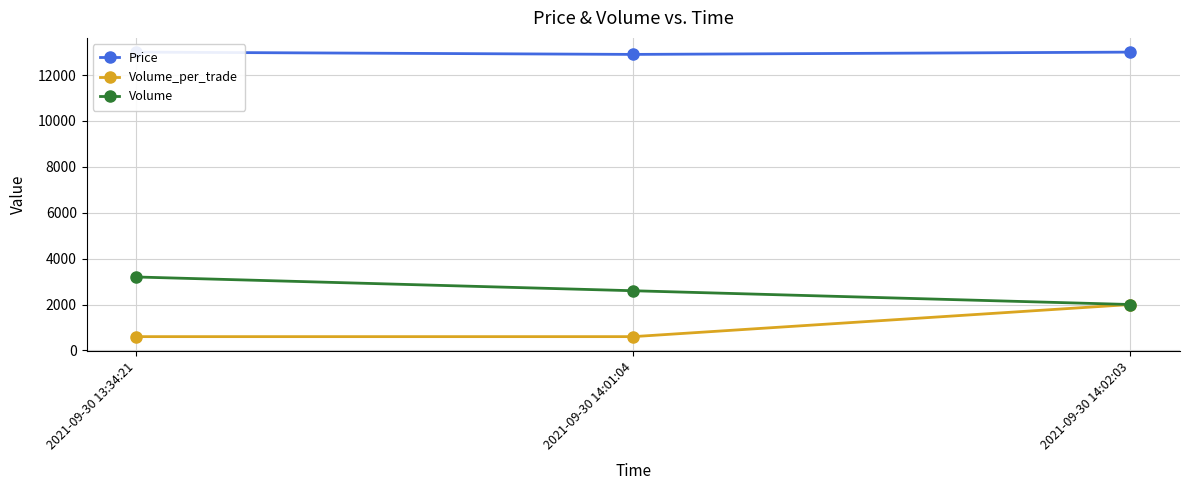

How many values in the Volume_per_trade series exceed 600?

1